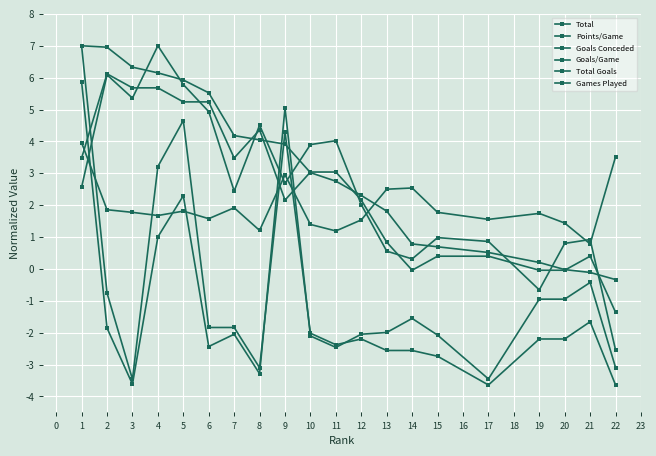

How many lines are shown in the chart?

6